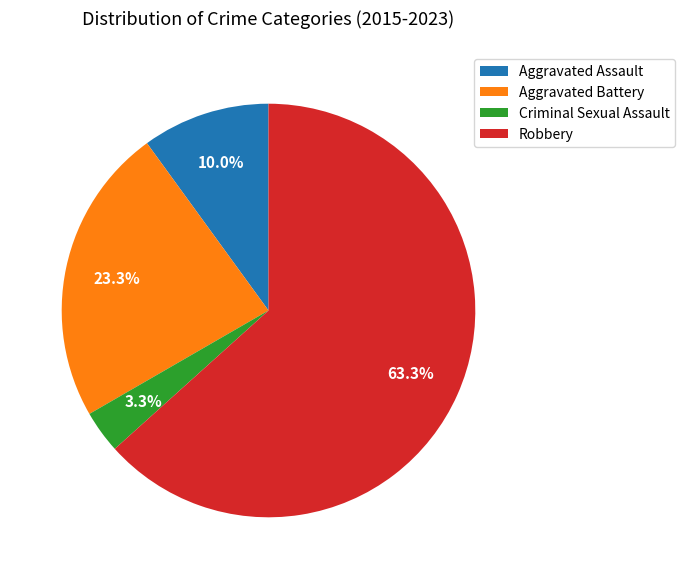

How many slices are in this pie chart?

4